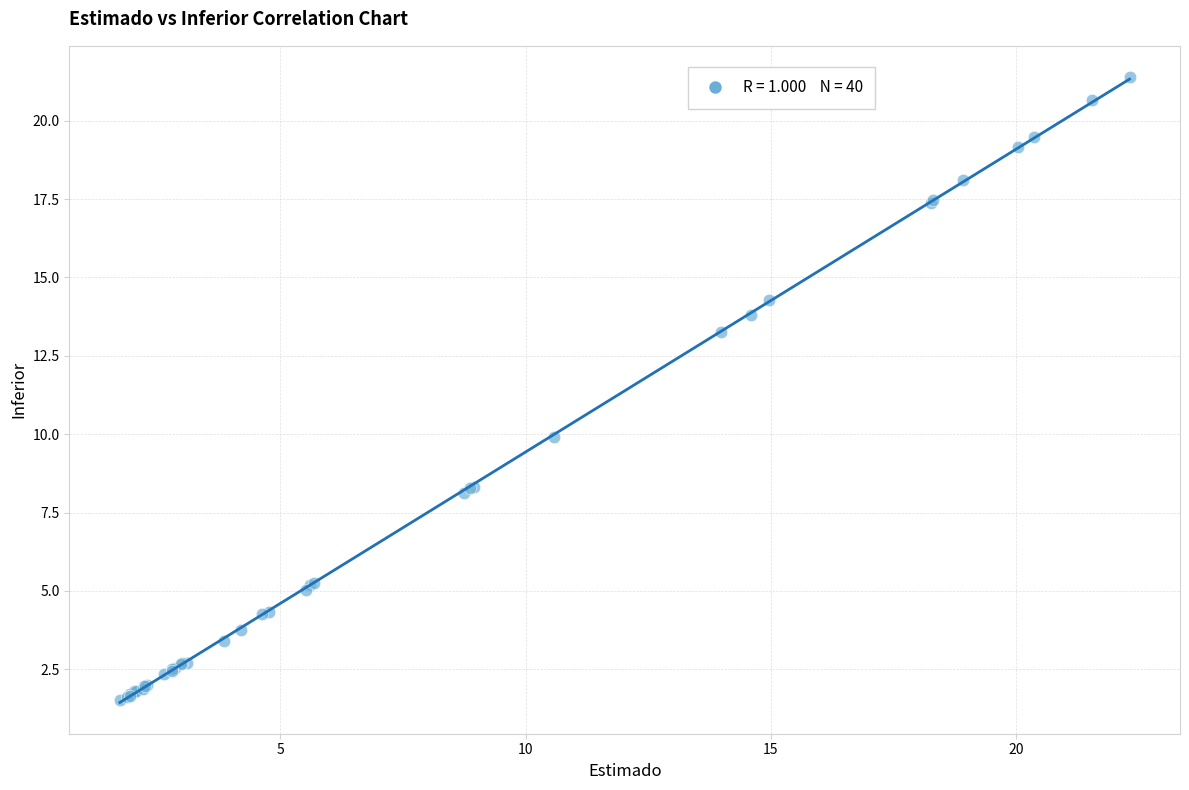

What Y value in the scatter plot is closest to 11?

9.9